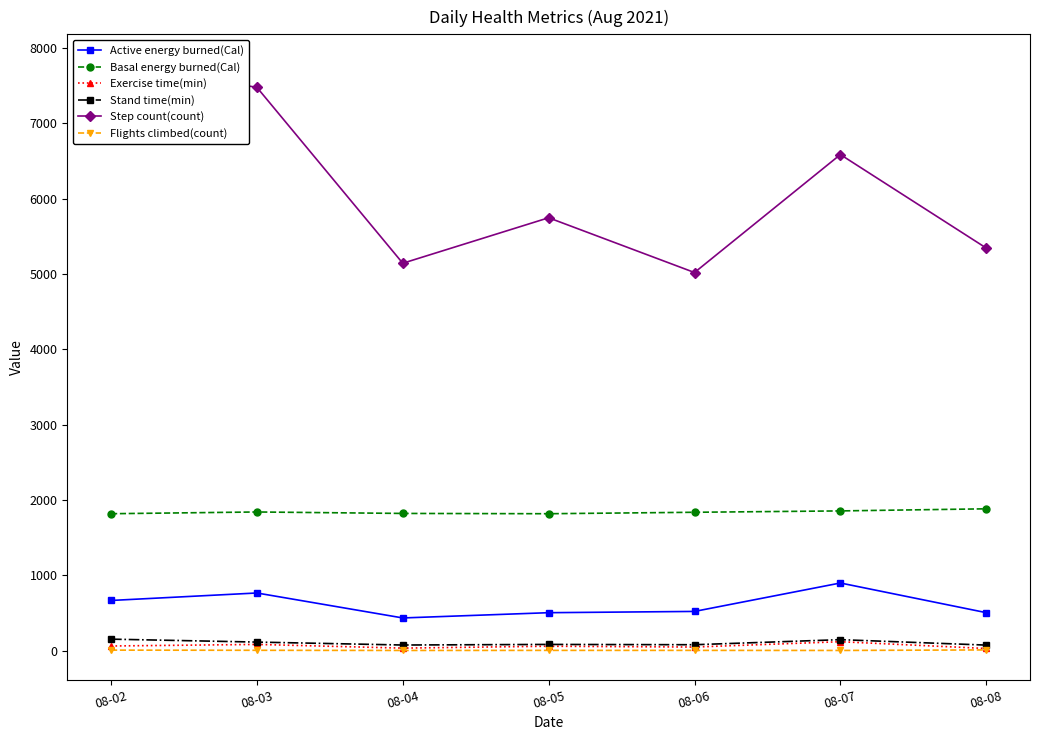

What is the average value of the Exercise time(min) series?

61.0